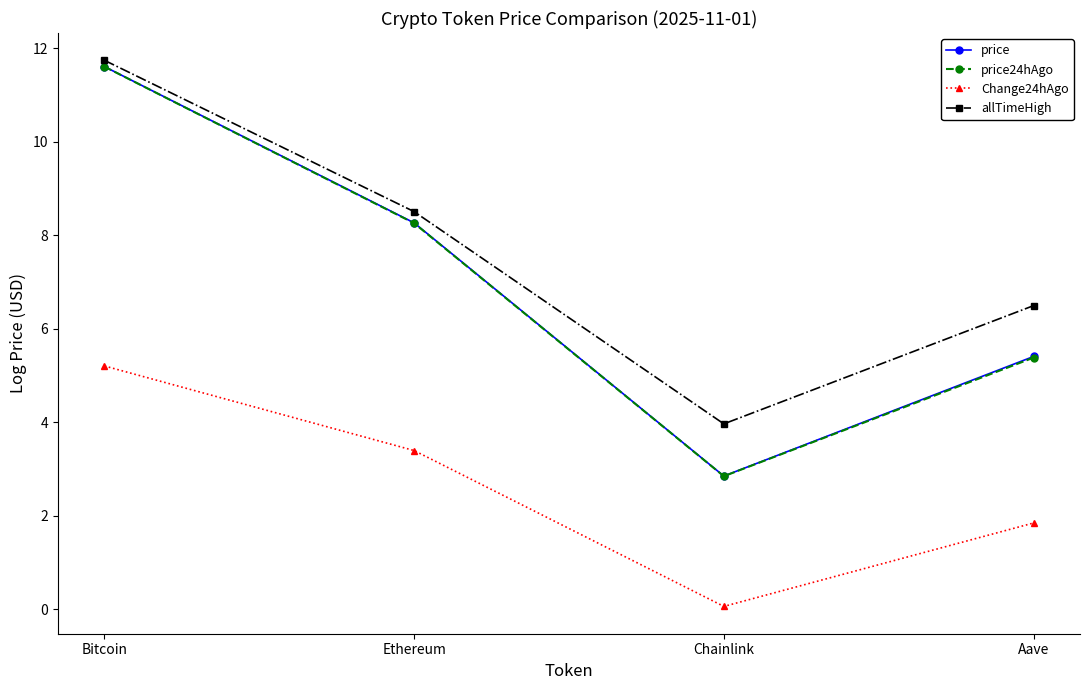

What is the difference between the highest and lowest values at Chainlink?

3.9